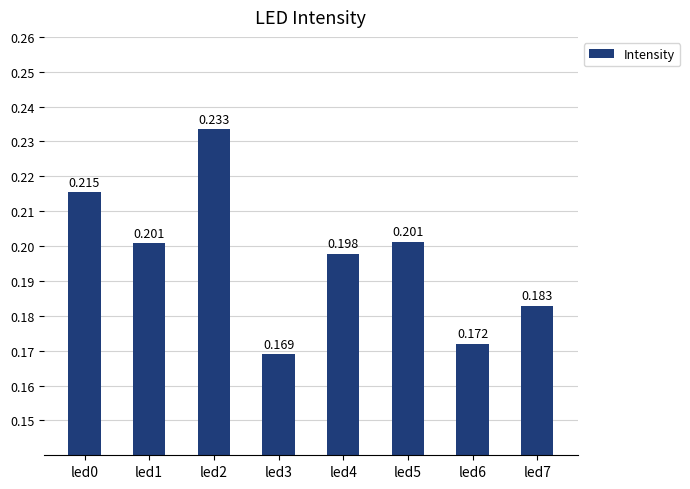

Is it true that the value at led3 is 0.1?

False